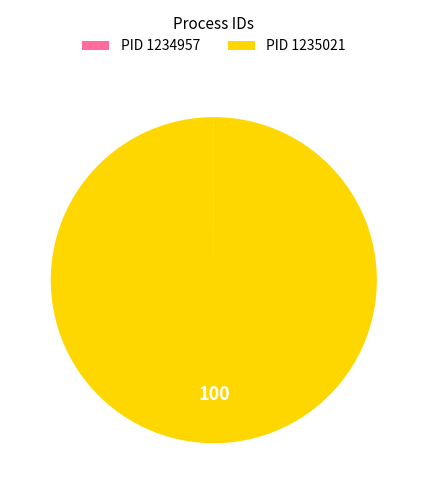

True or false: PID 1235021 accounts for 100% of the total.

True